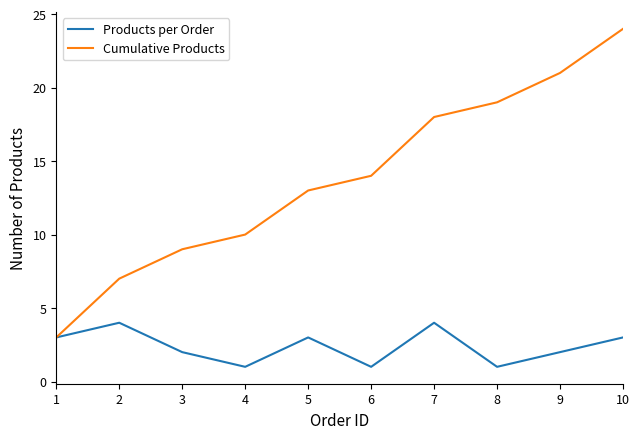

Which series changed the most between 7 and 10?

Cumulative Products